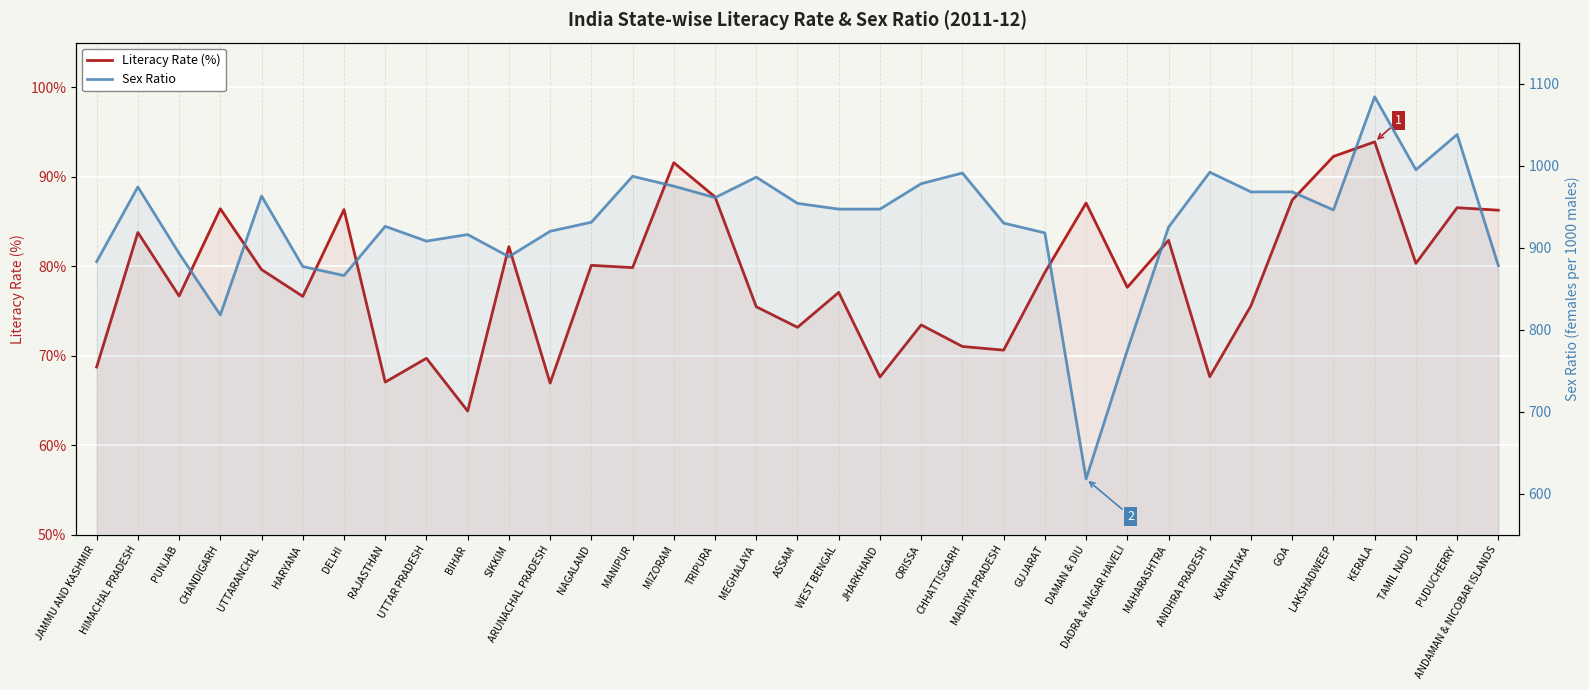

What position from the right is MANIPUR?

22